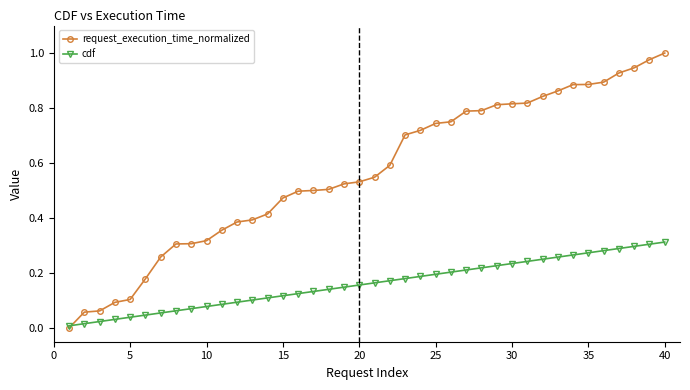

List the series in order of their overall mean, lowest first.

cdf, request_execution_time_normalized